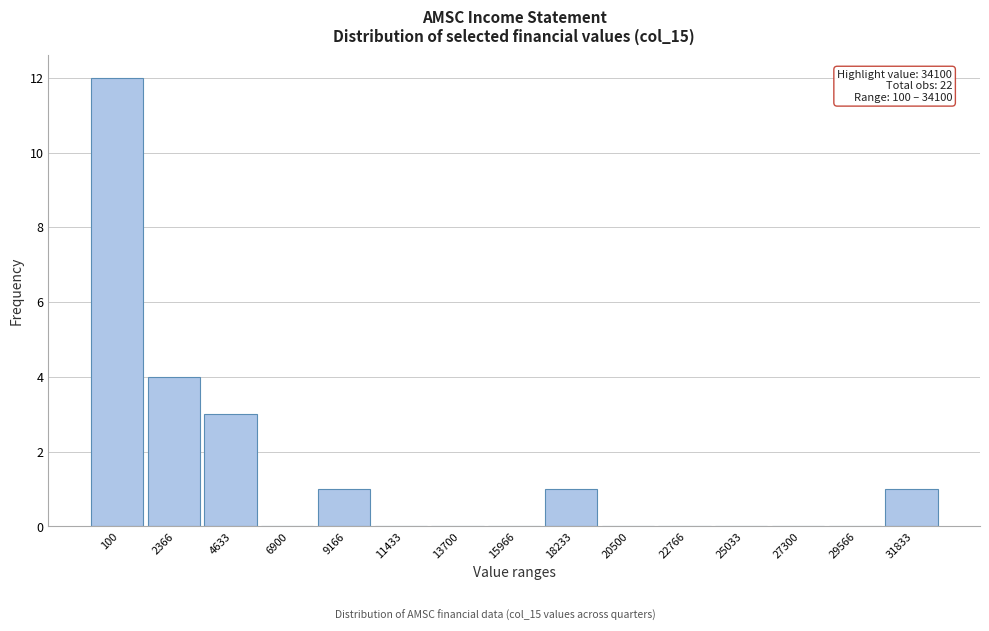

Reading right to left, transcribe all the data shown in this chart.

31833=1	29566=0	27300=0	25033=0	22766=0	20500=0	18233=1	15966=0	13700=0	11433=0	9166=1	6900=0	4633=3	2366=4	100=12